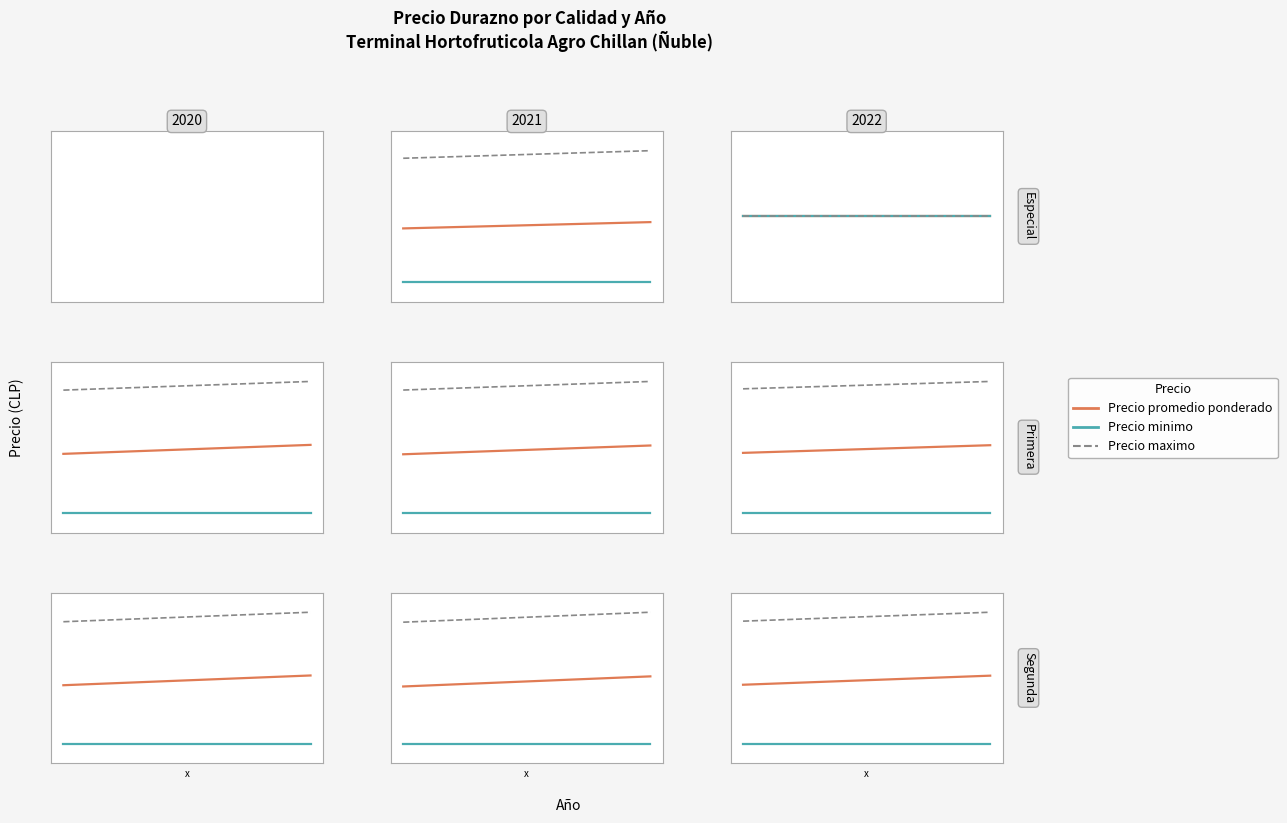

True or false: Precio maximo and Precio minimo cross at least once.

False